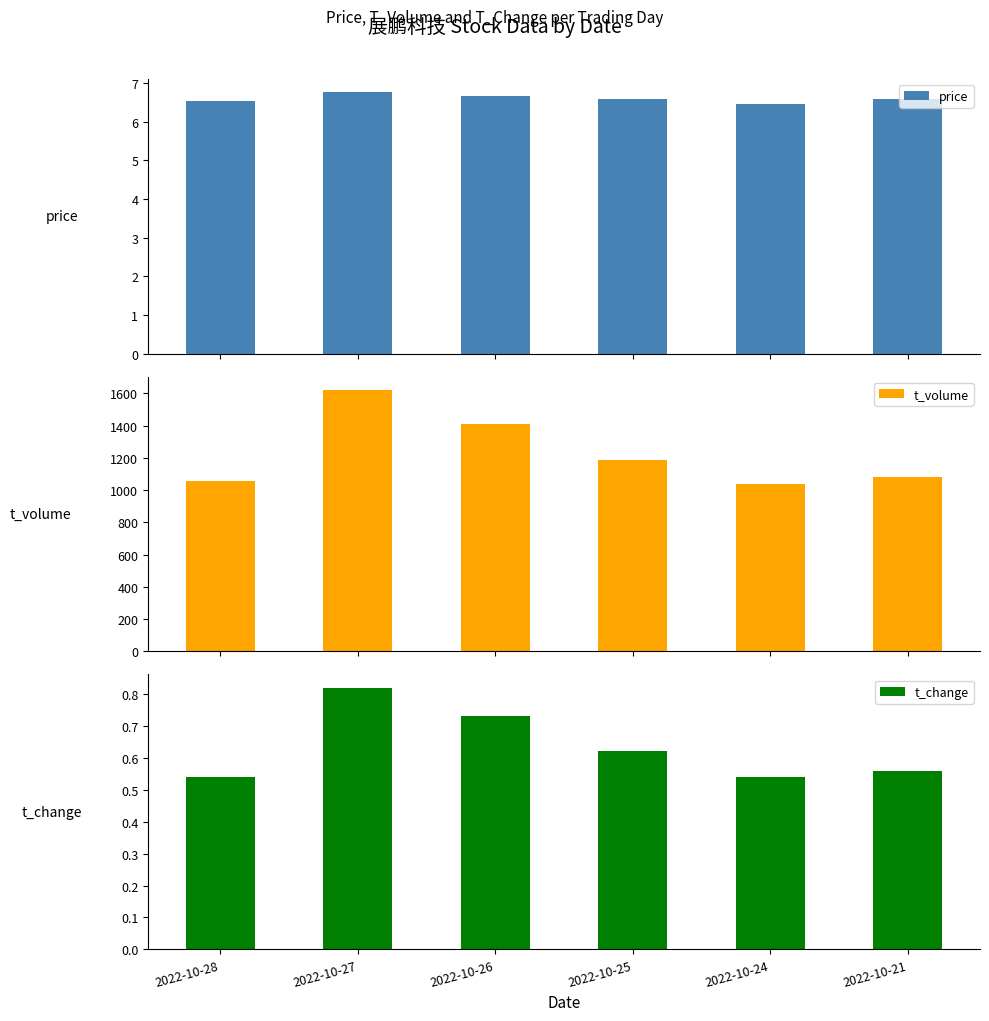

What is the difference between the t_change values at 2022-10-27 and 2022-10-28?

0.3